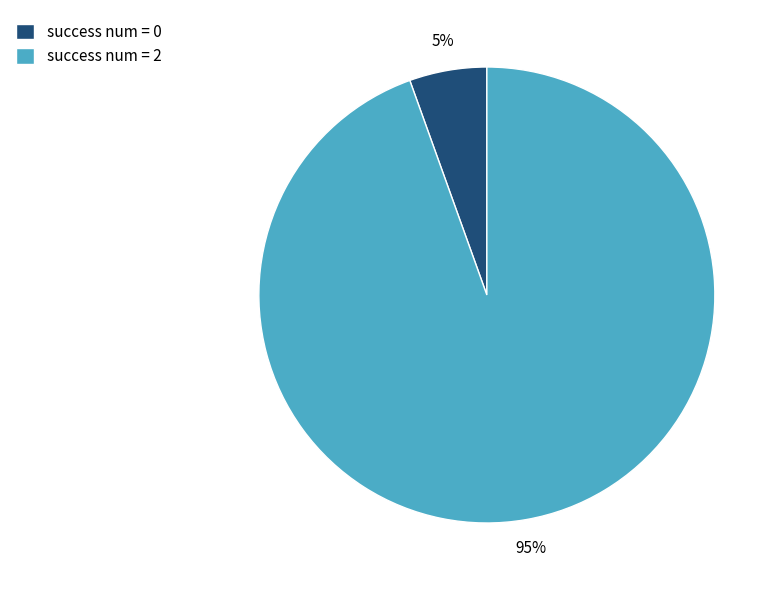

Rank the categories by value from lowest to highest.

success num = 0, success num = 2